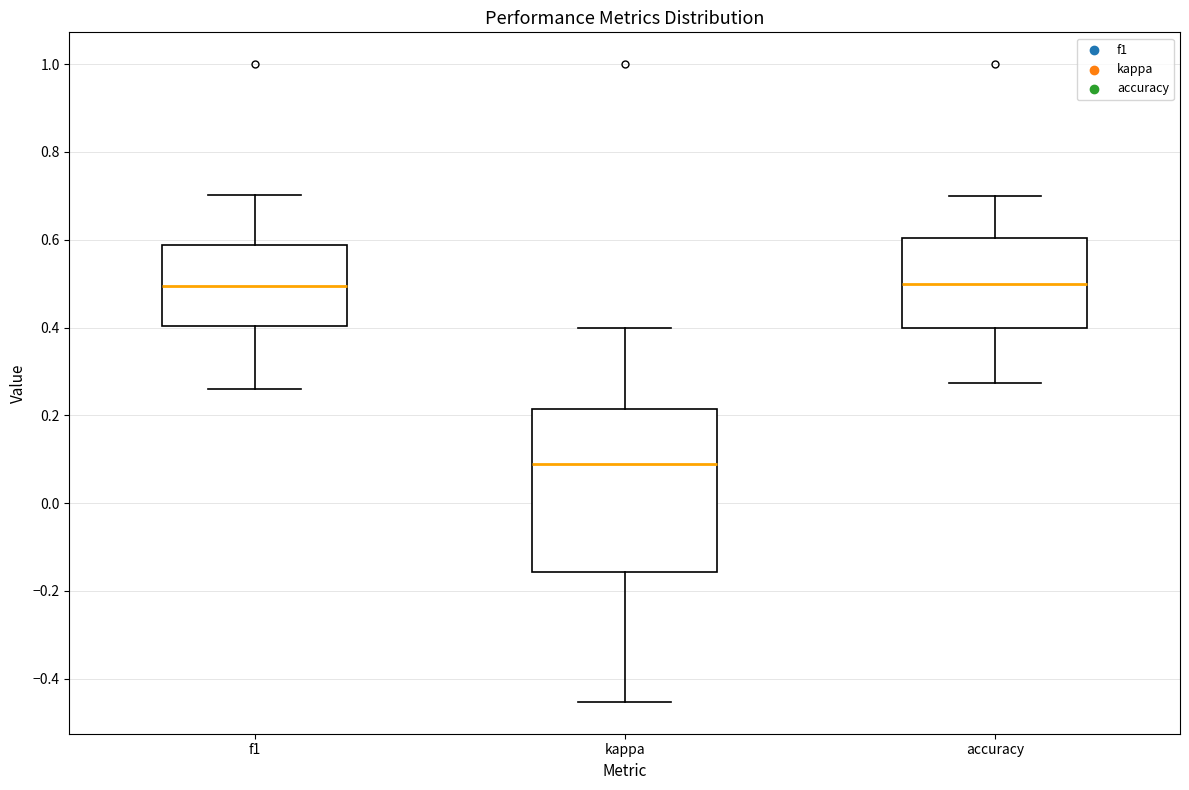

Reading left to right, read every box against the y-axis: the position of its median line, the range the box covers, and the ends of its whiskers. The values are not printed on the chart, so give them approximately, as read against the axis.

f1: median 0.50, box 0.40 to 0.58, whiskers 0.26 to 0.70
kappa: median 0.08, box -0.16 to 0.22, whiskers -0.46 to 0.40
accuracy: median 0.50, box 0.40 to 0.60, whiskers 0.28 to 0.70